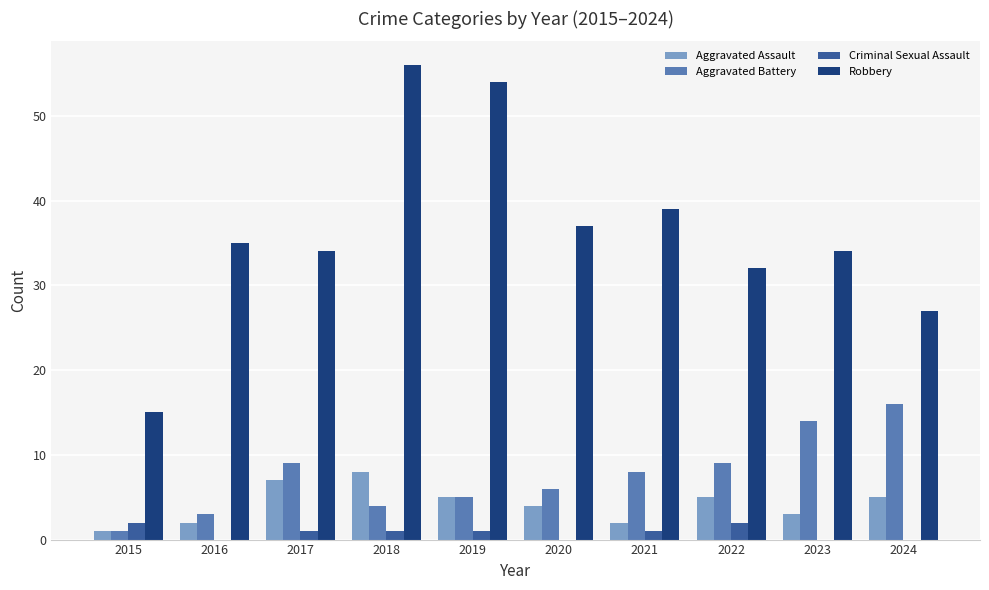

Is it true that Aggravated Assault equals 2 at 2016?

True